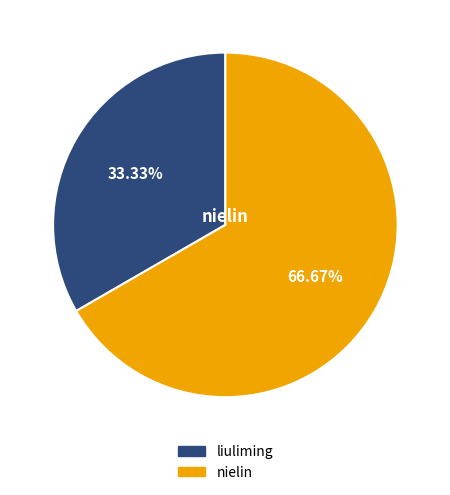

True or false: nielin accounts for 67% of the total.

True